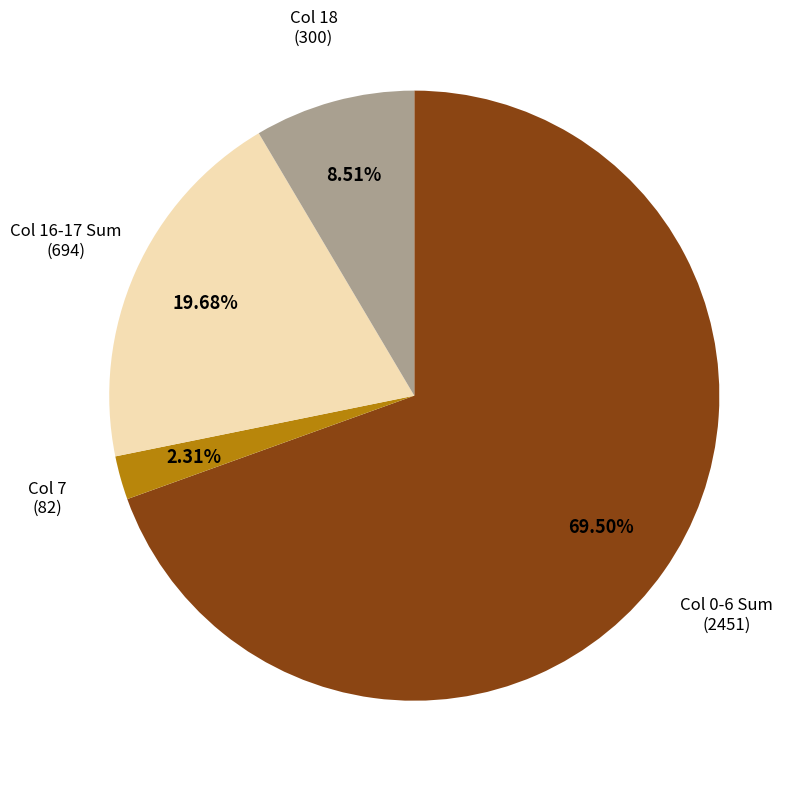

Is there a majority slice in this chart?

Yes